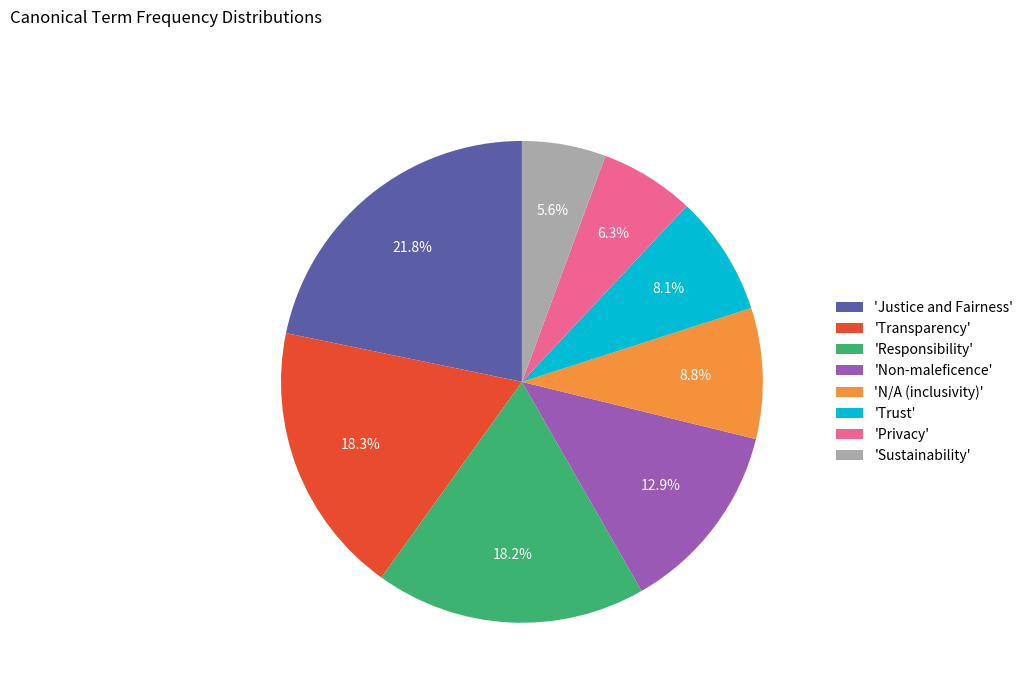

How many segments does this pie chart have?

8